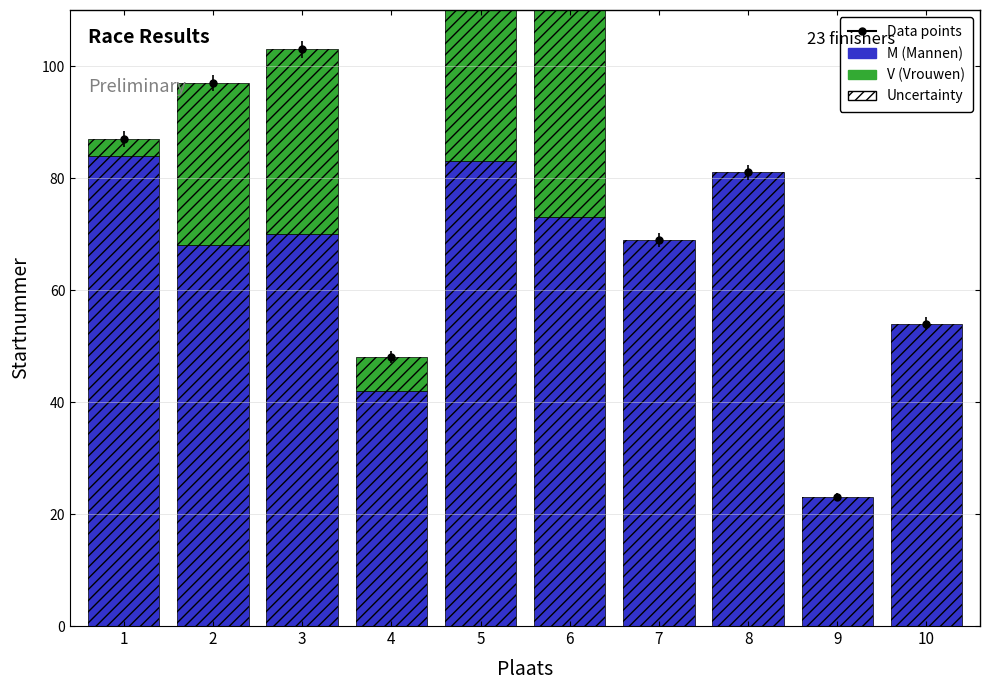

The value at 5 is 83. True or false?

True